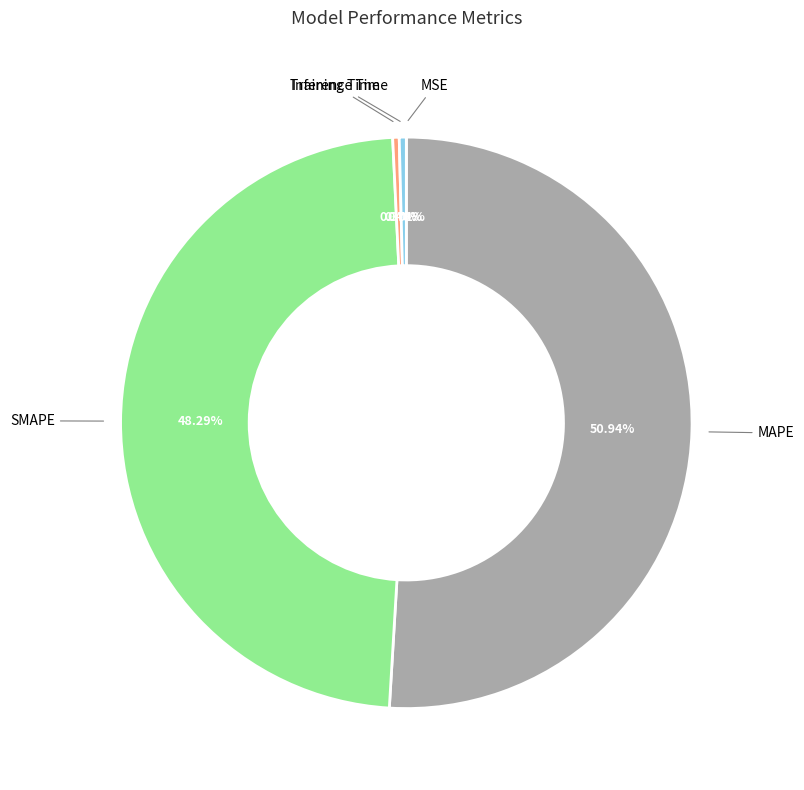

What percentage is NOT represented by SMAPE?

51.7%